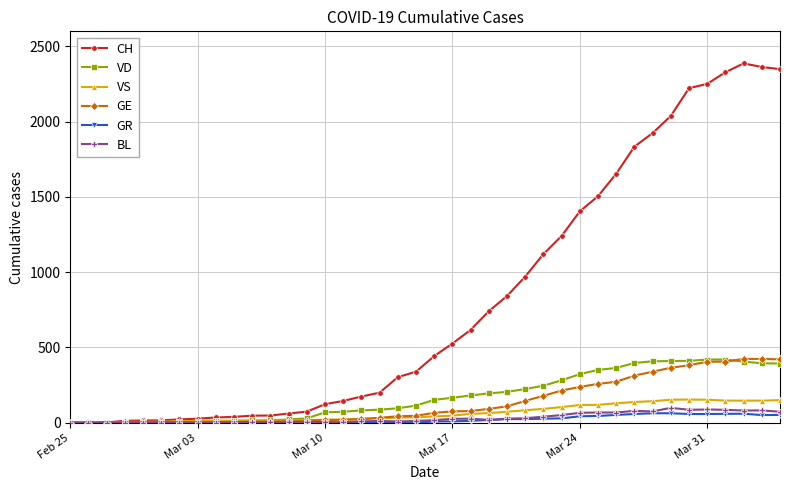

How many data points does each series have?

40